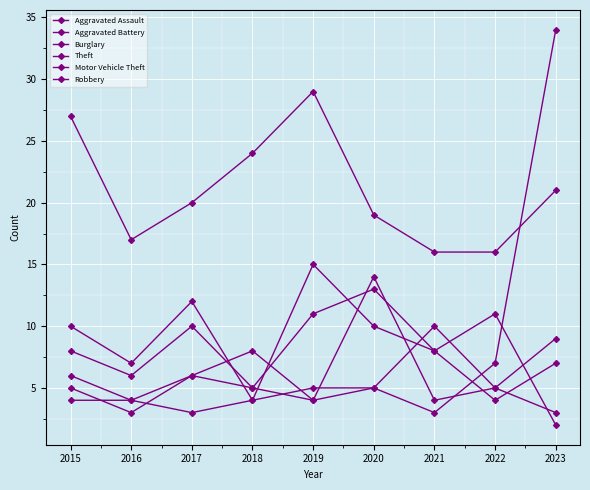

At which category is the sum across all series the highest?

2023